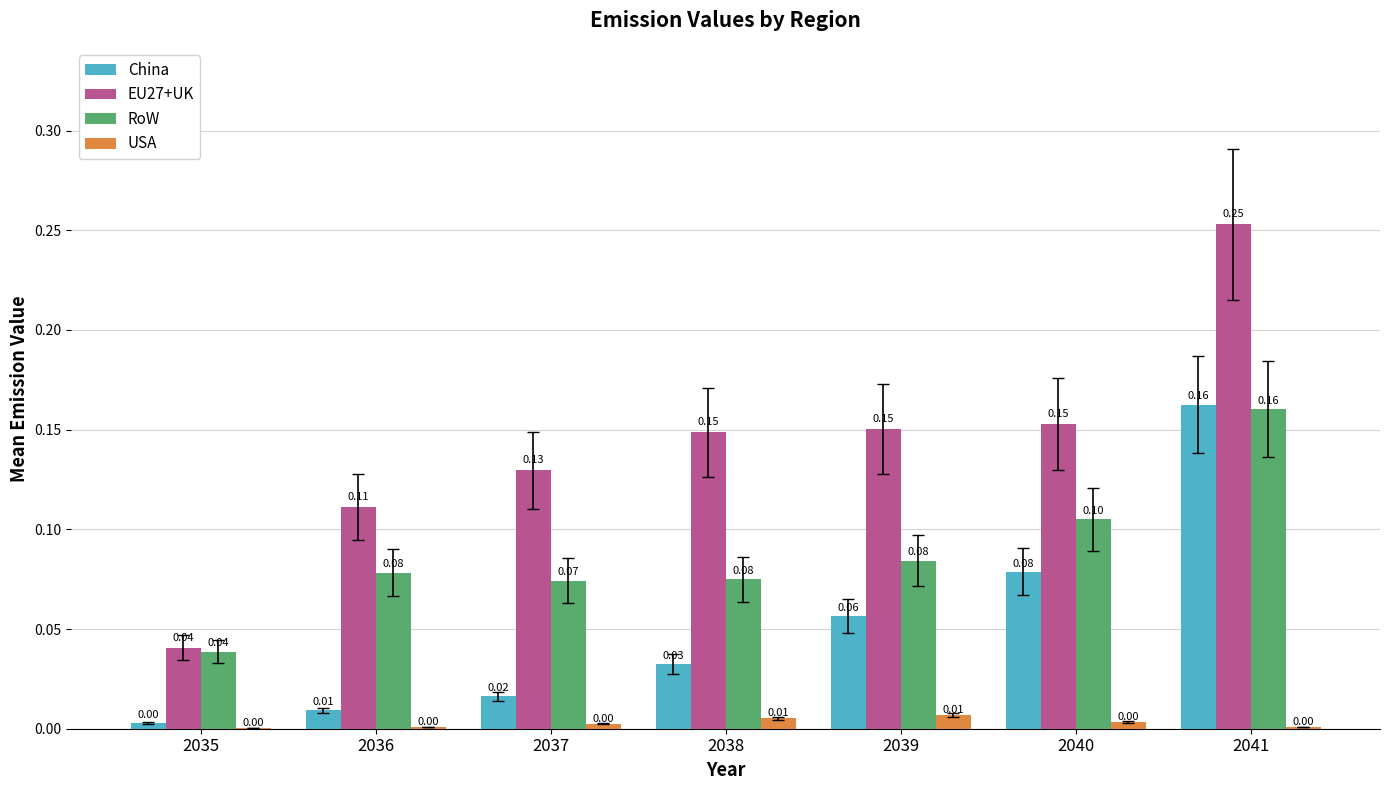

At which label is RoW closest to 0?

2035